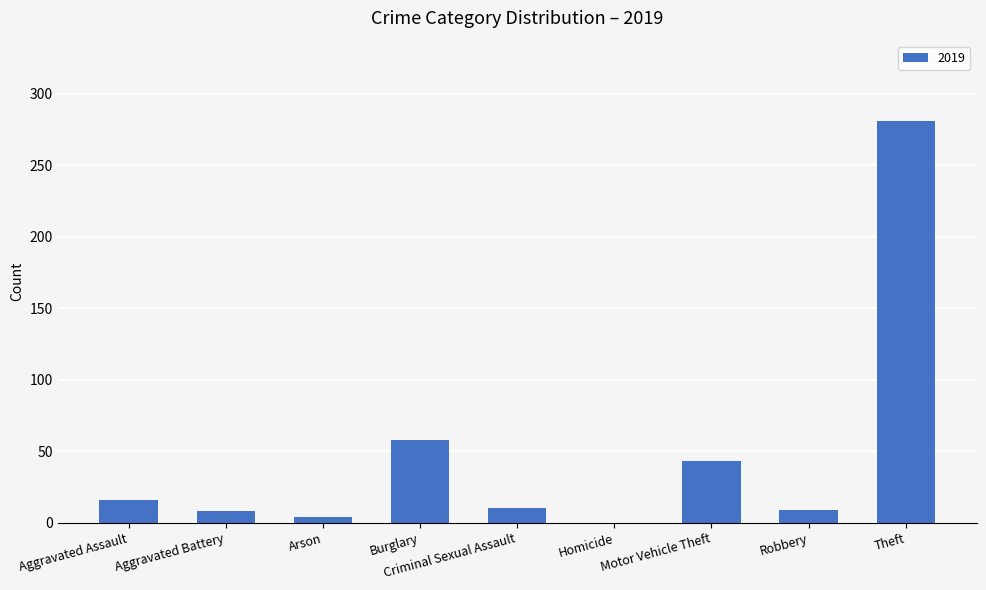

What is the sum of all values?

429